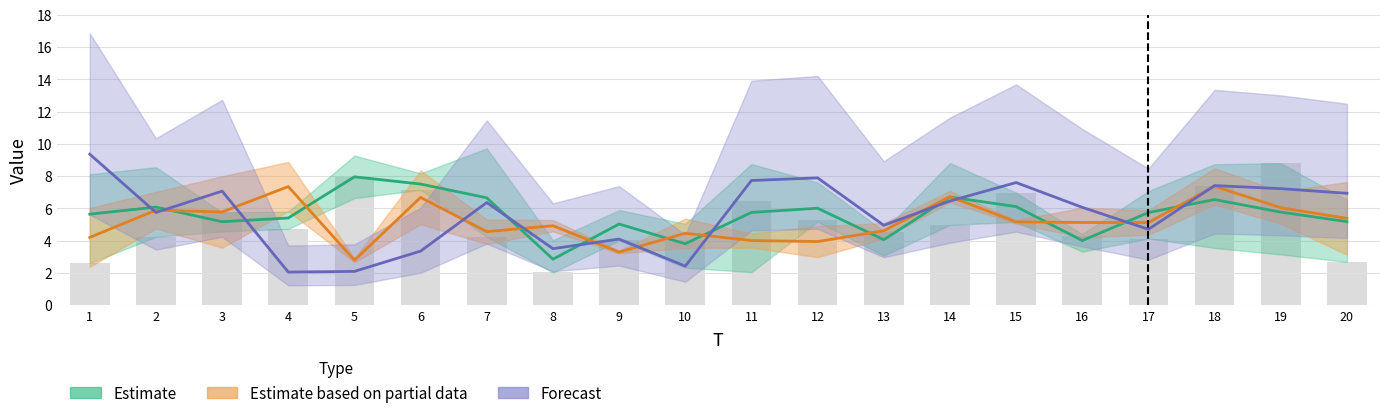

Which category has the lowest value in the Forecast series?

4